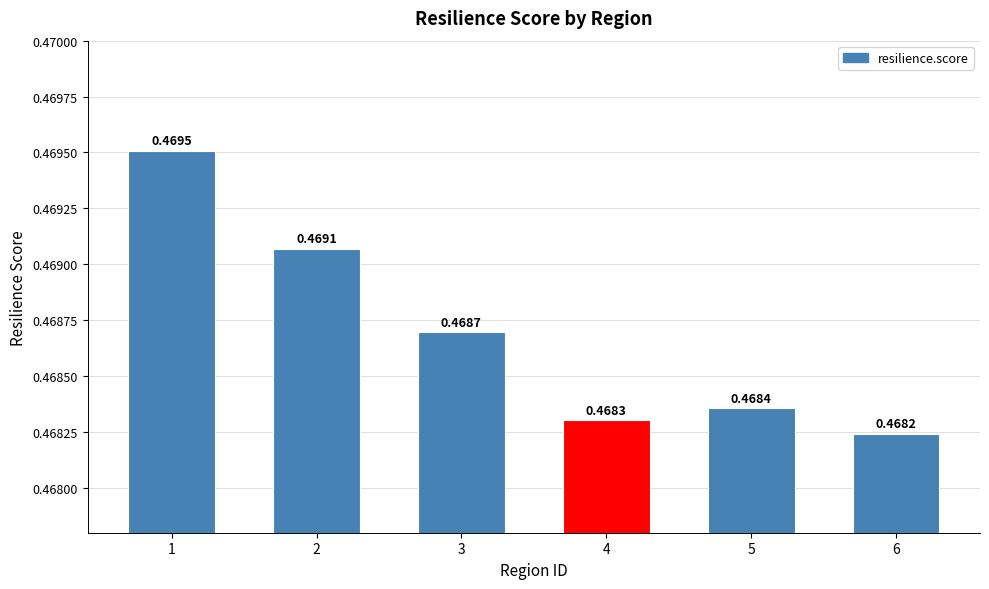

What is the sum of the values at 3 and 1?

0.9